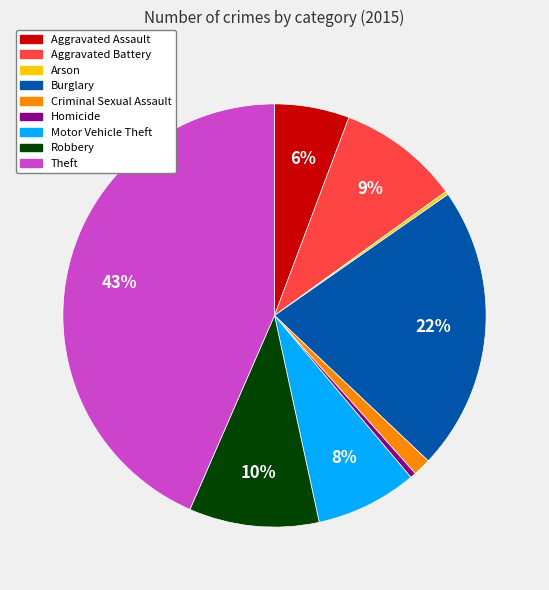

Is the sum of Burglary and Theft greater than half?

Yes